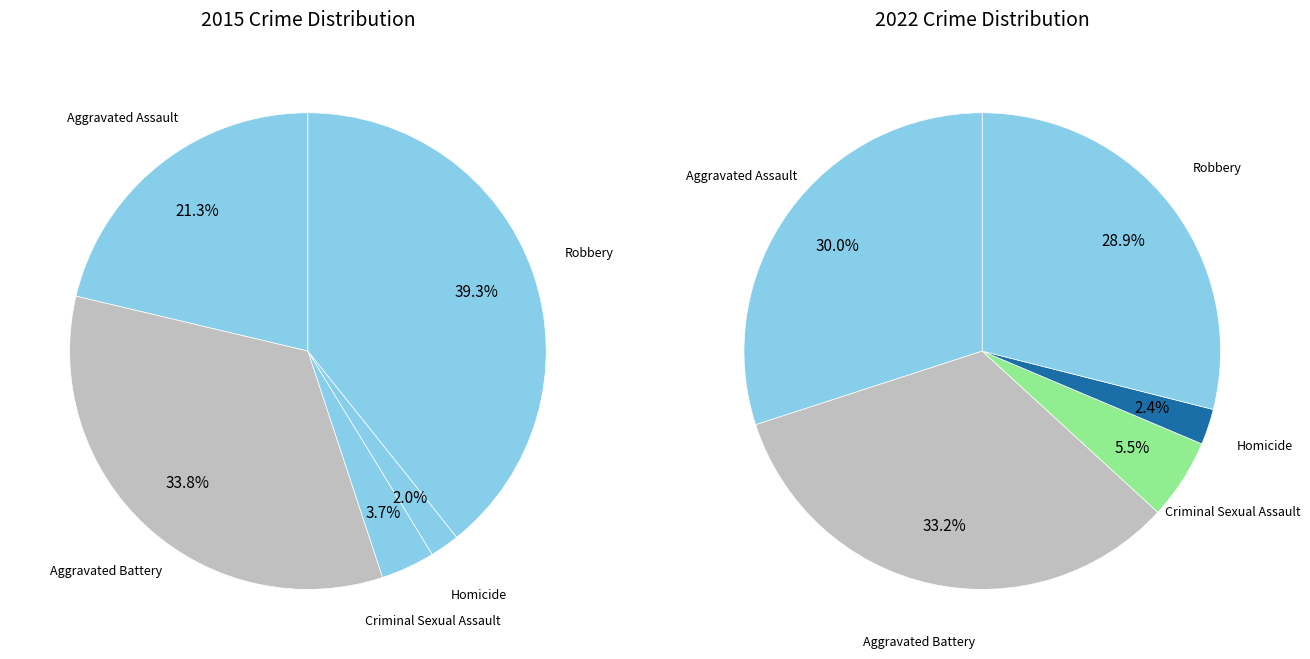

What percentage do values_2022 and 3 together represent?

35.8%